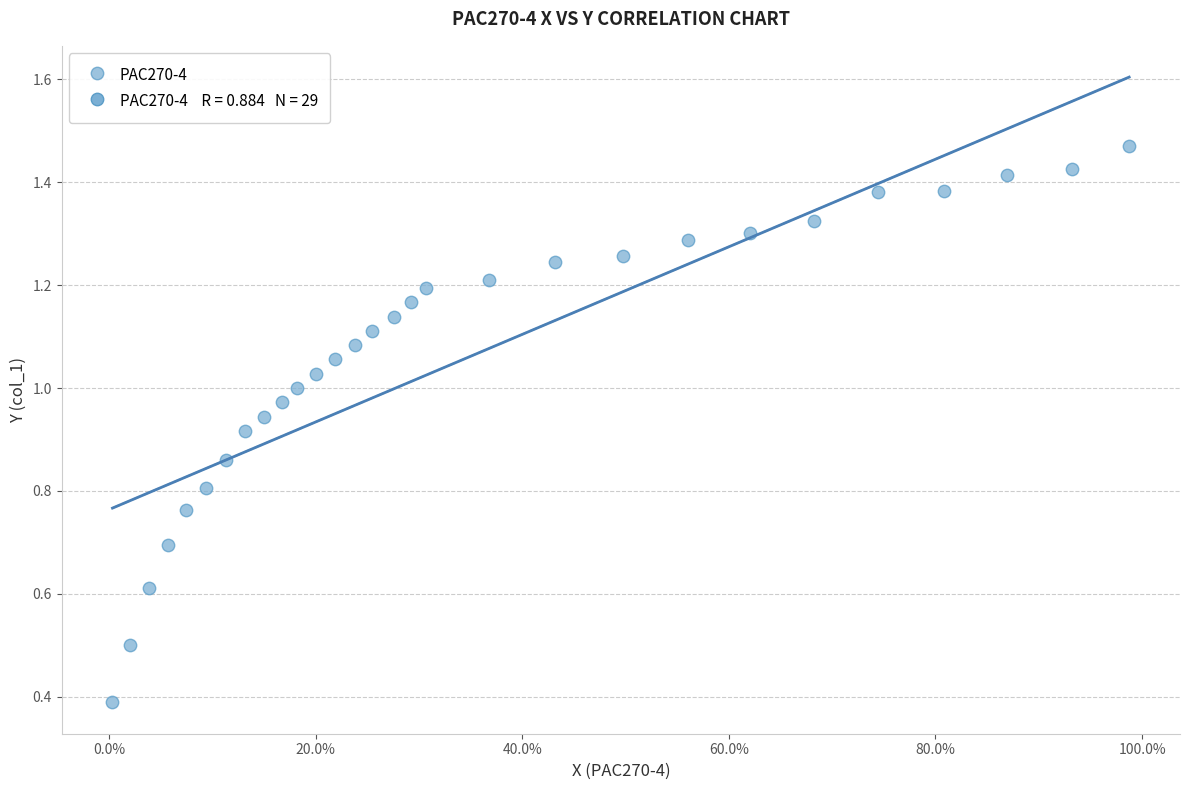

What Y value in the scatter plot is closest to 0?

0.4